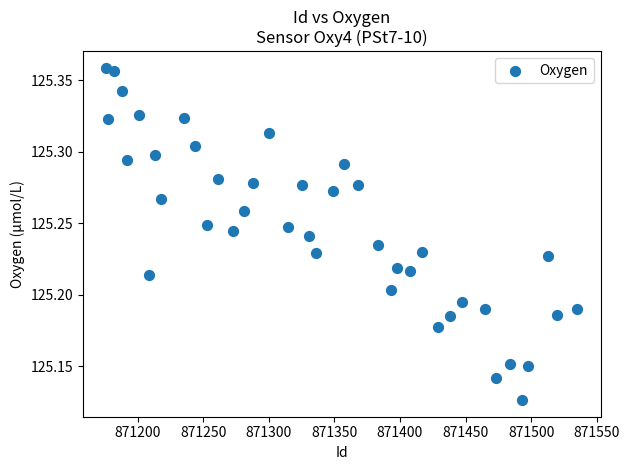

What is the range of X values (max minus min)?

359.0